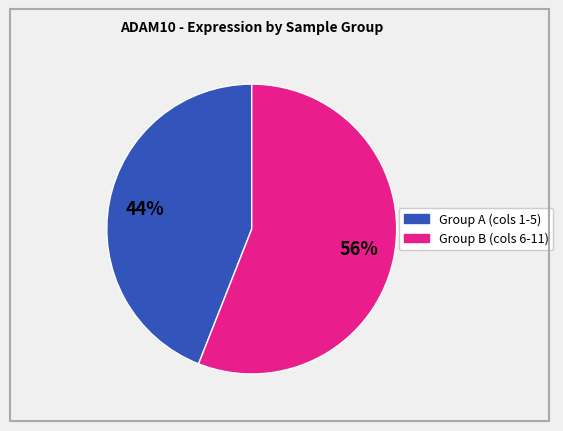

To the nearest percent, what is the difference between the largest and smallest slice percentages?

12%